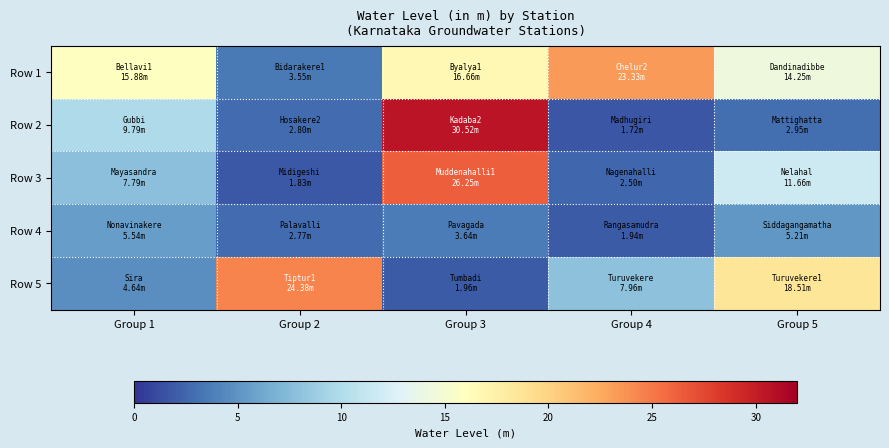

Rank the series at Group 2 from highest to lowest value.

Row 5, Row 1, Row 2, Row 4, Row 3